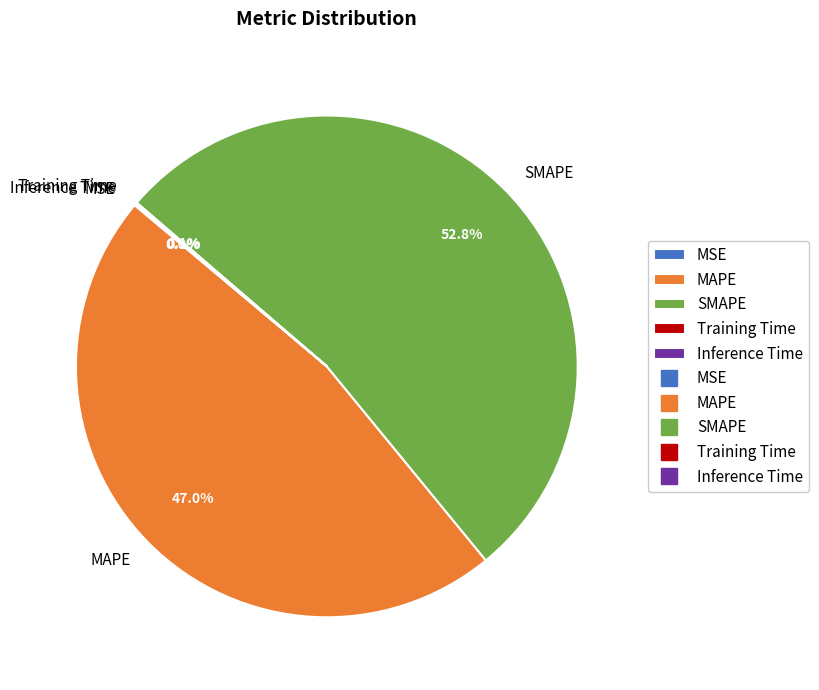

What percentage is NOT represented by SMAPE?

47.2%